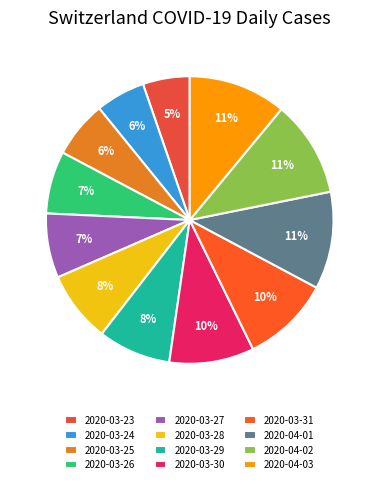

To the nearest percent, what is the difference between the largest and smallest slice percentages?

6%